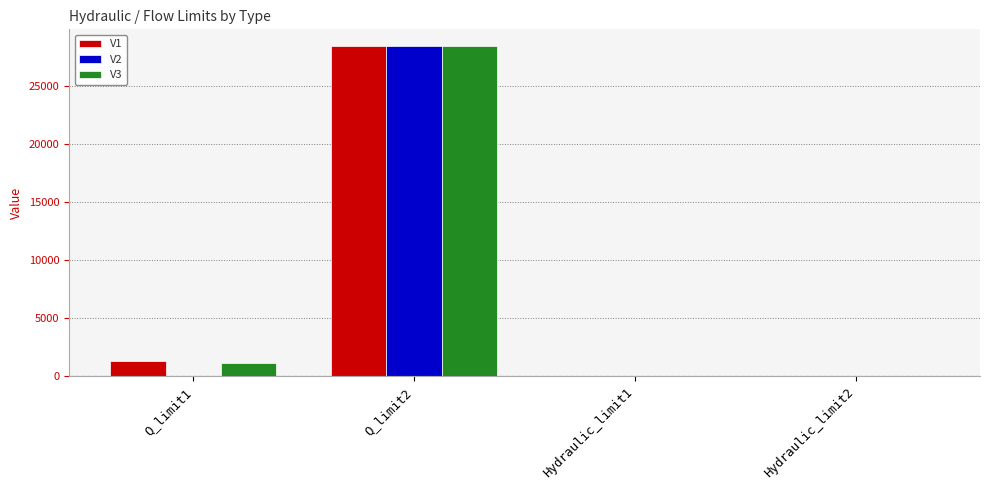

Does the chart contain stacked bars?

No